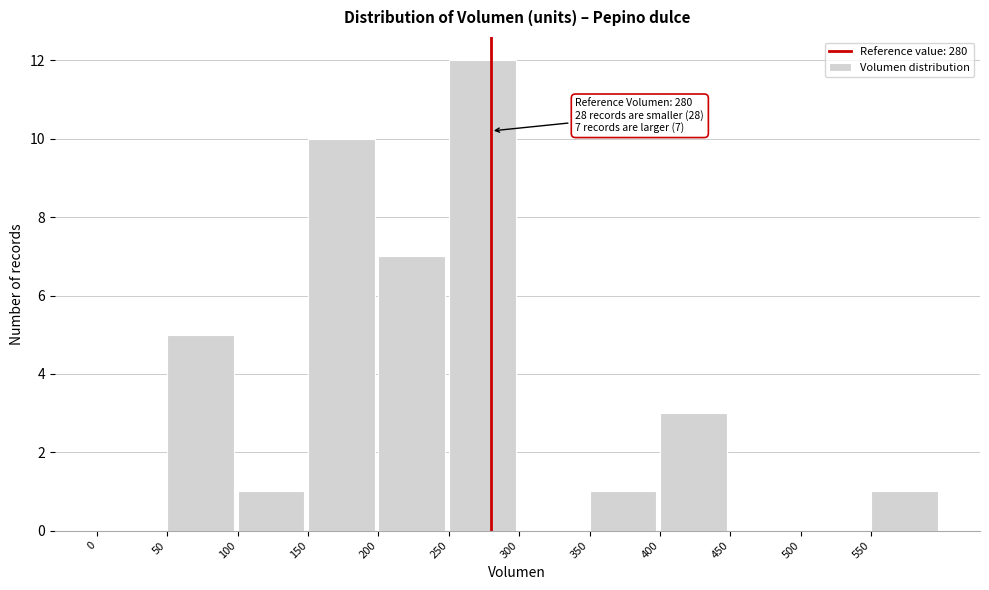

Over which range of the x-axis is the bar tallest?

250 to 300